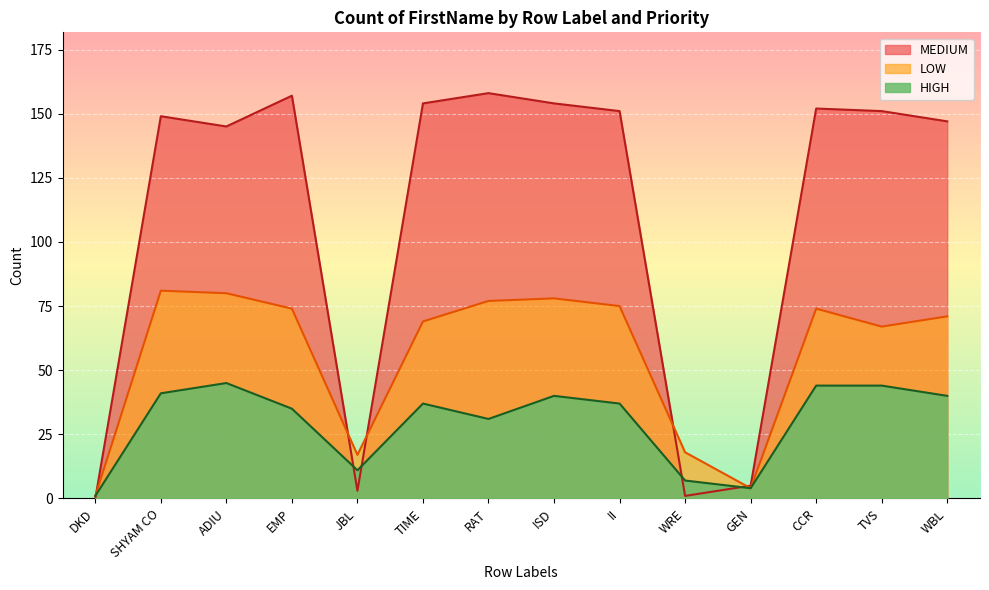

What is the average value of the MEDIUM series?

109